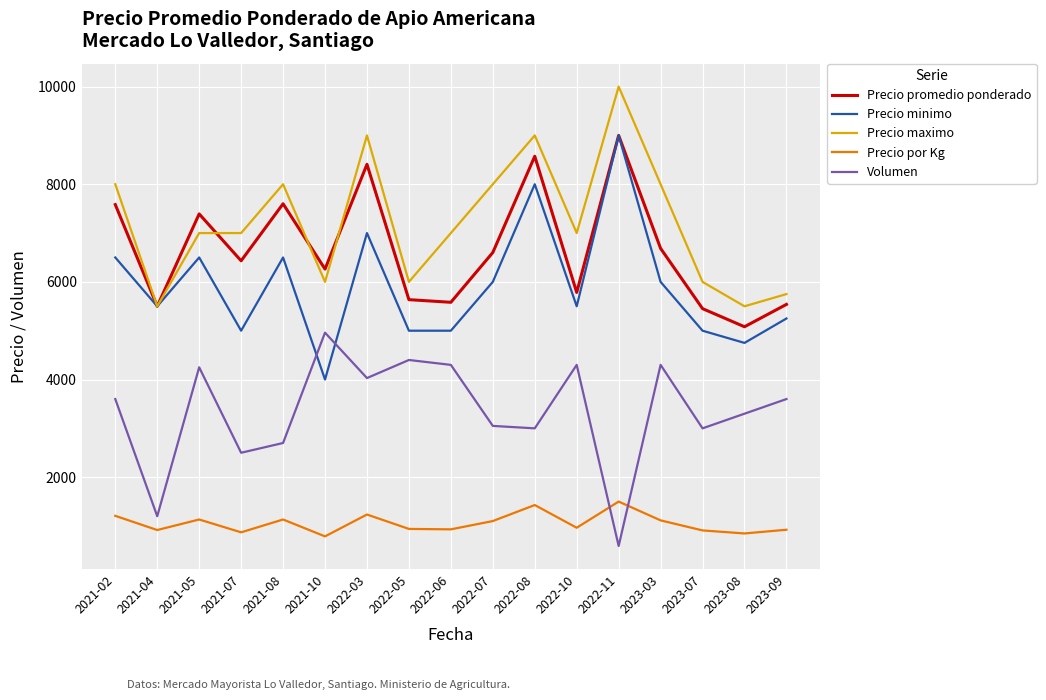

What is the greatest value displayed?

10000